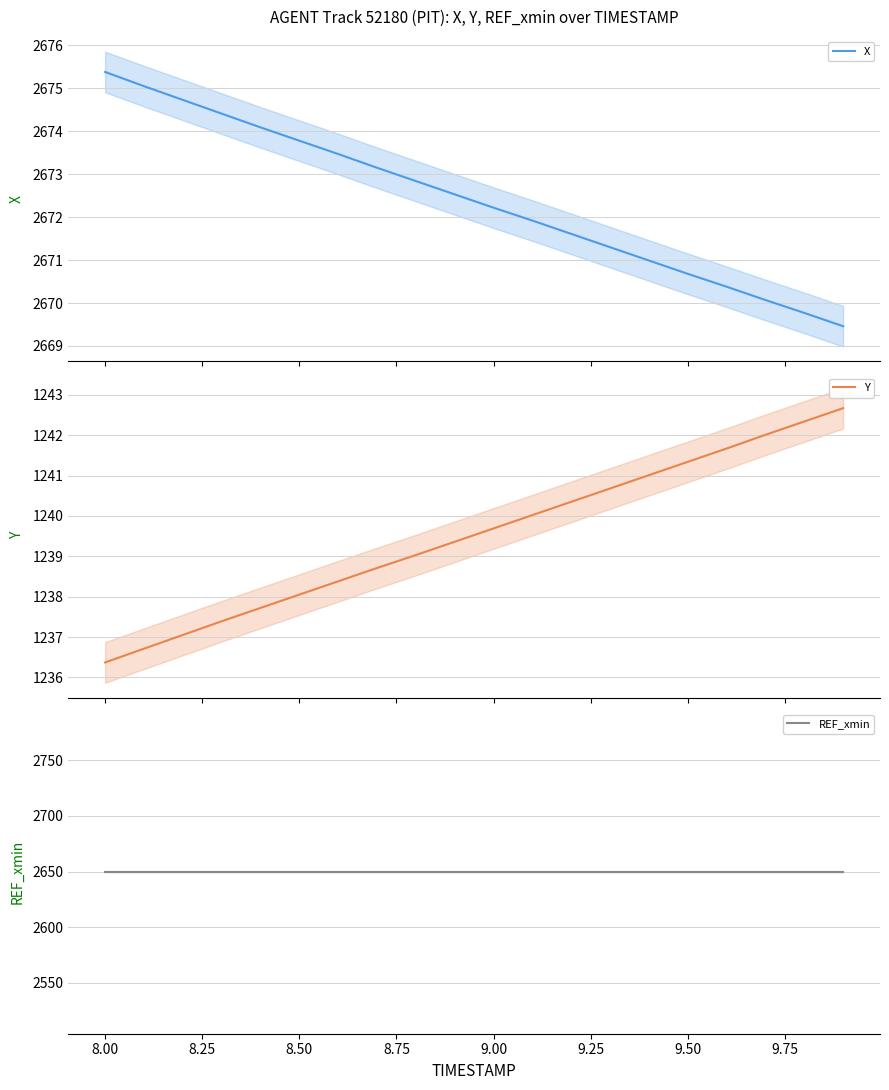

What is the highest value of the Y series?

1242.7